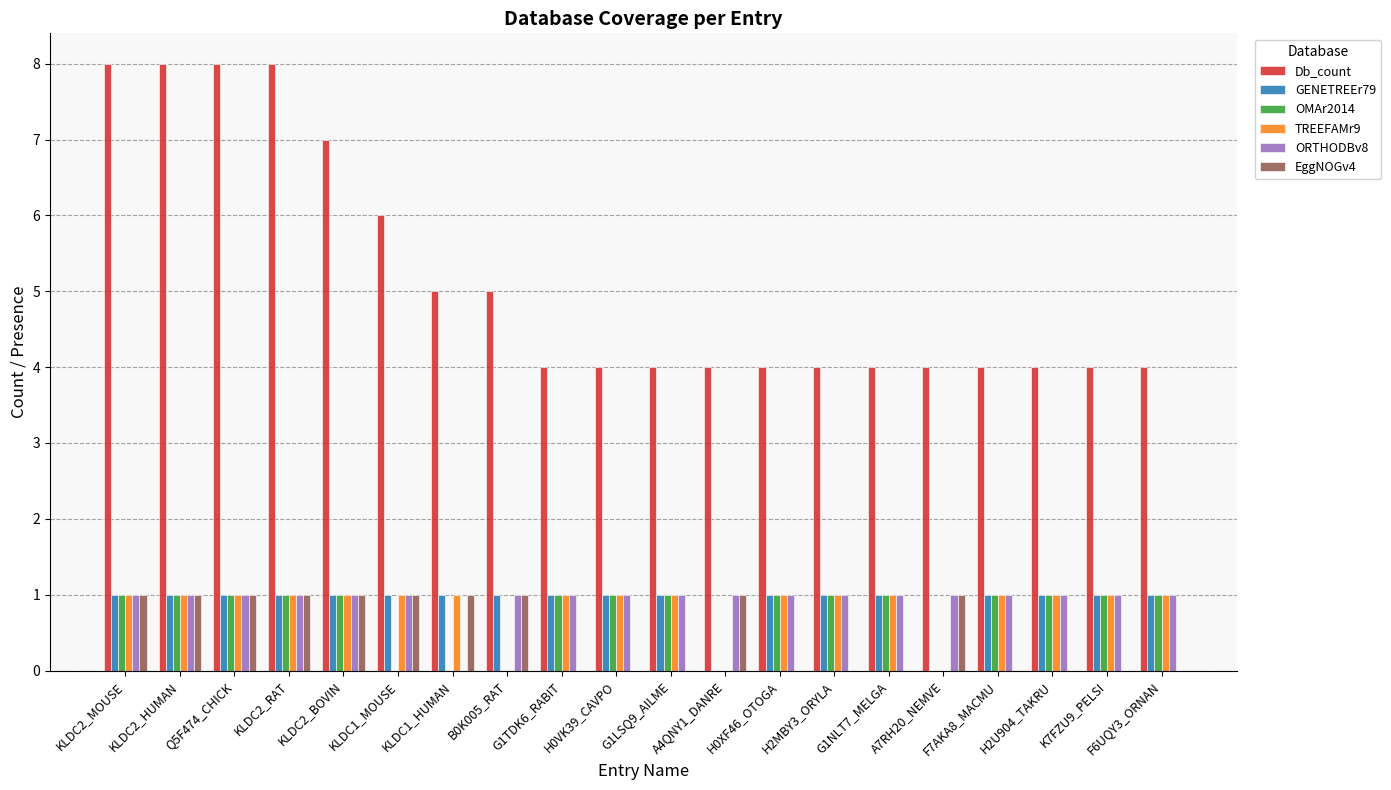

Is it true that OMAr2014 equals 0 at KLDC1_MOUSE?

True